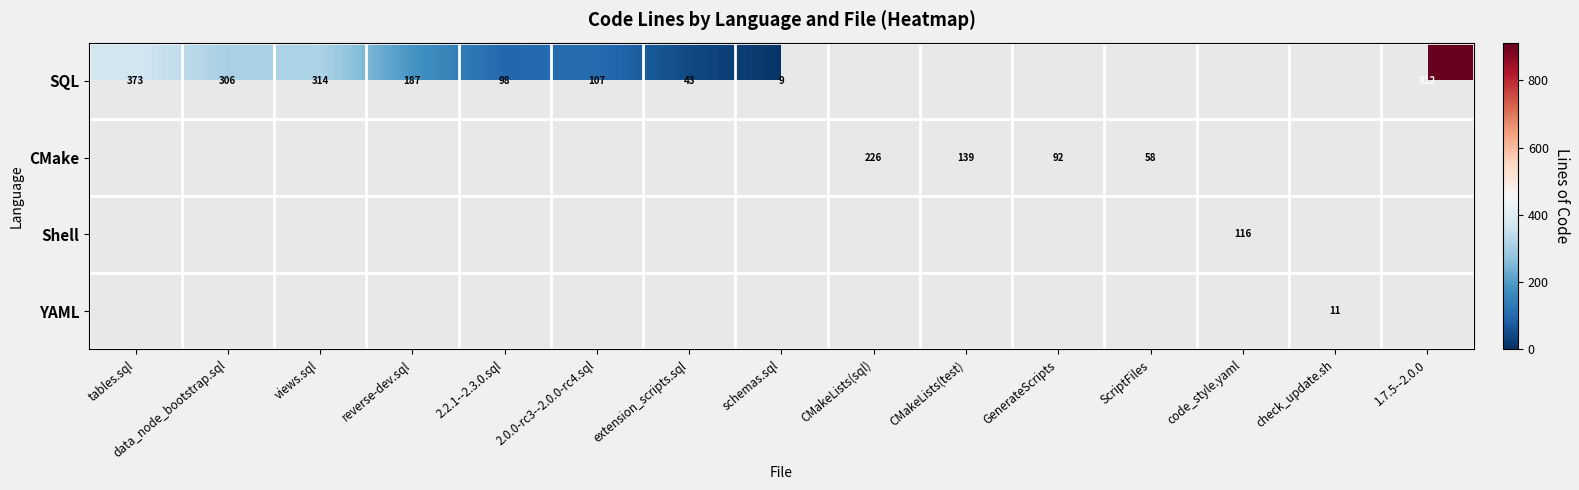

The value of SQL at 2.2.1--2.3.0.sql is 46. True or false?

False